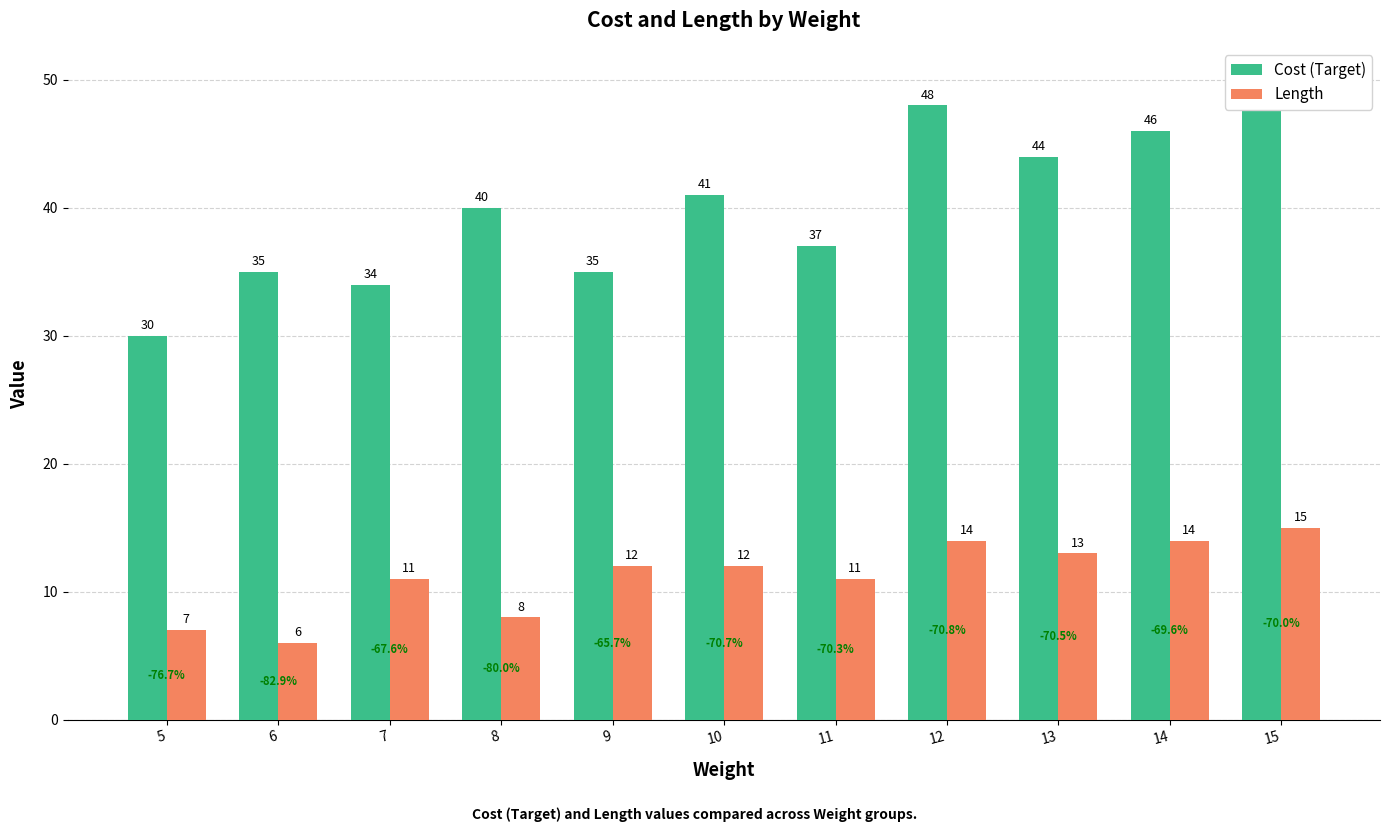

How many data points in Length are above 12?

4